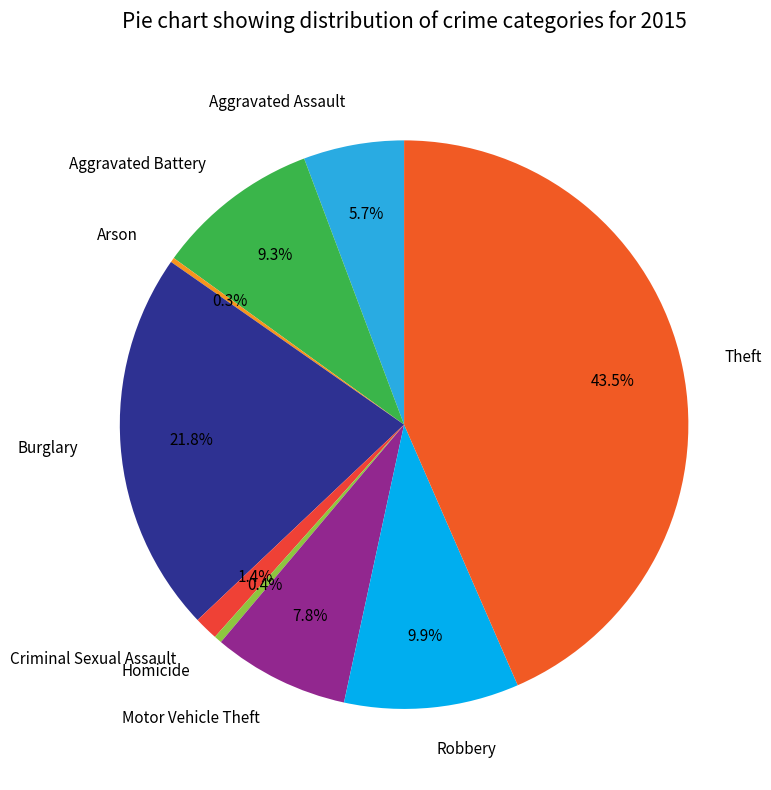

What is the largest slice in the pie chart?

Theft